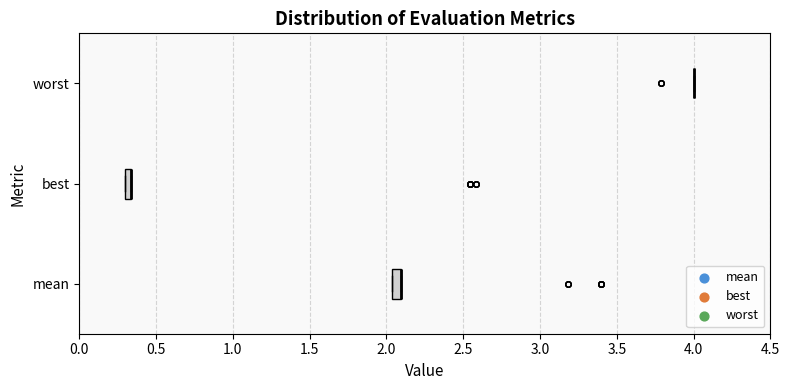

Where is the right edge of the box for best on the x-axis? The values are not printed on the chart, so give them approximately, as read against the axis.

0.35